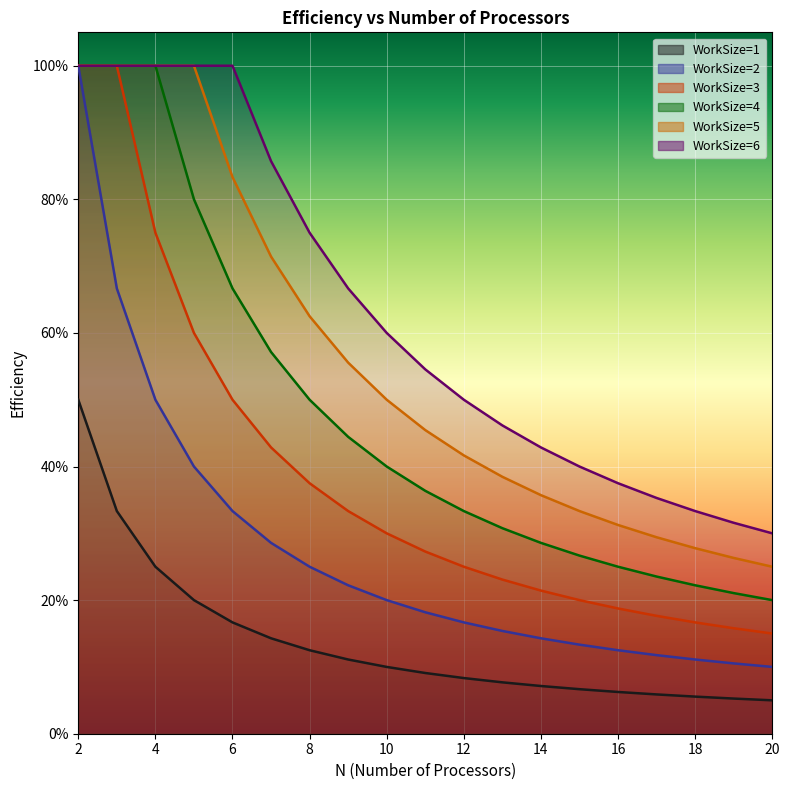

Which category has the highest value across all series?

2